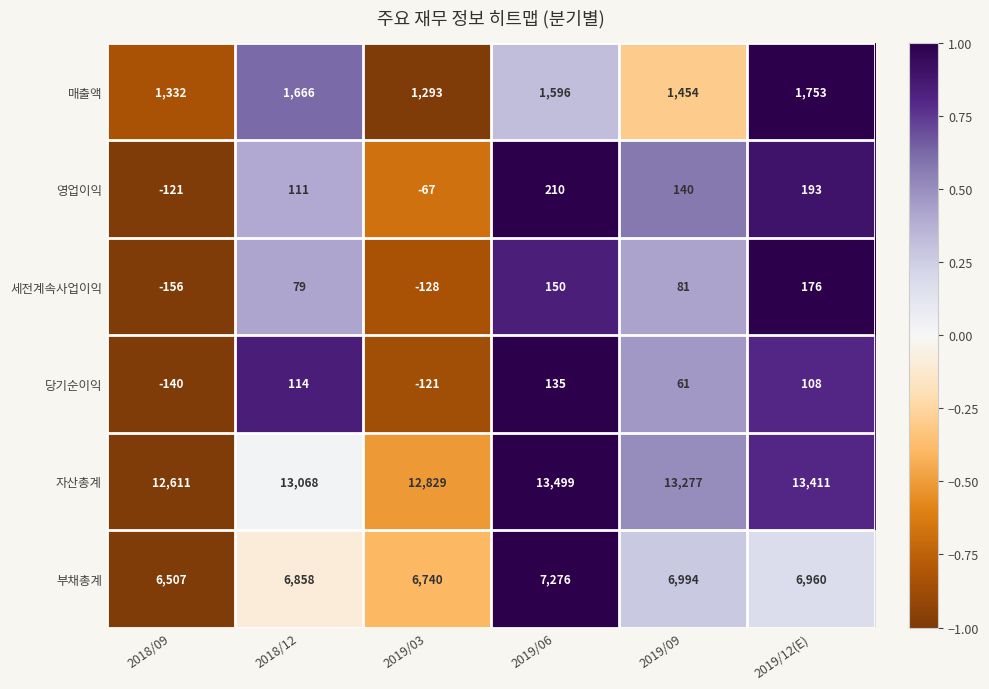

What value does the 당기순이익 series have at 2019/12(E), to the nearest 10?

110